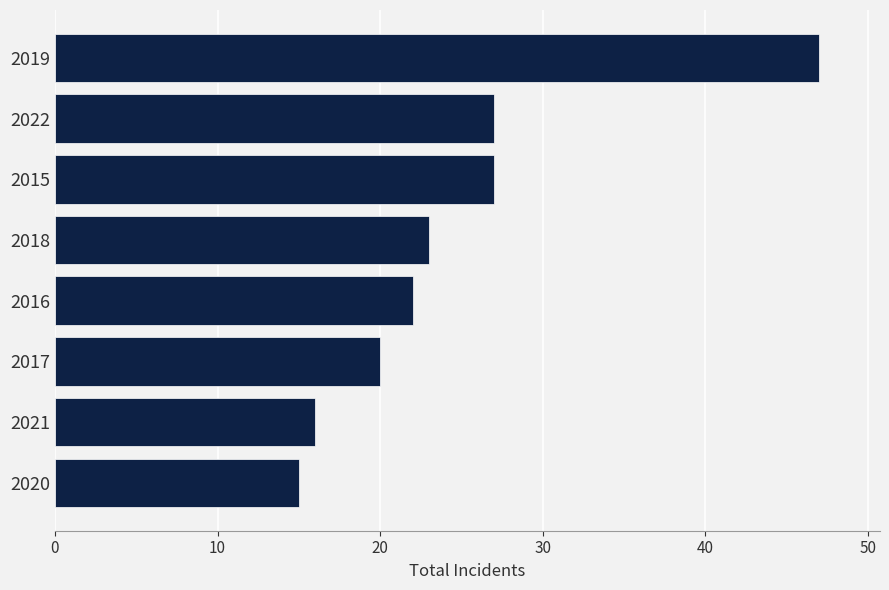

True or false: the data shows 15 at 2020.

True